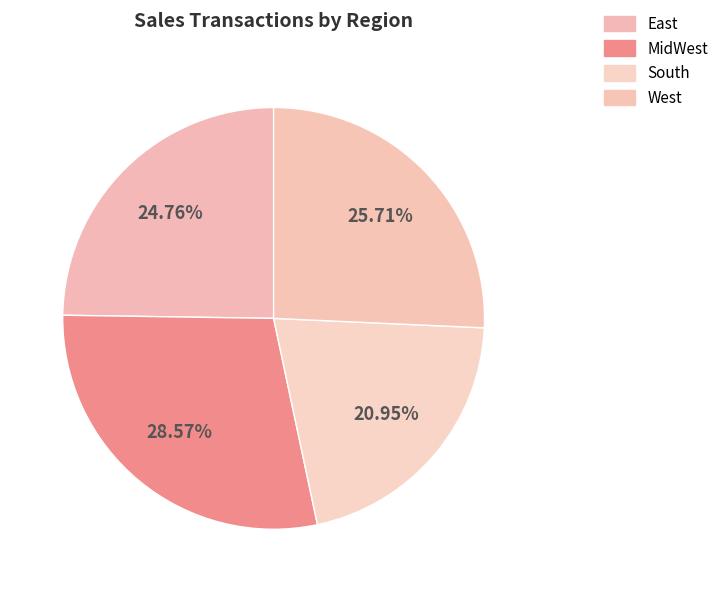

What is the ratio of the value at East to the value at South?

1.2